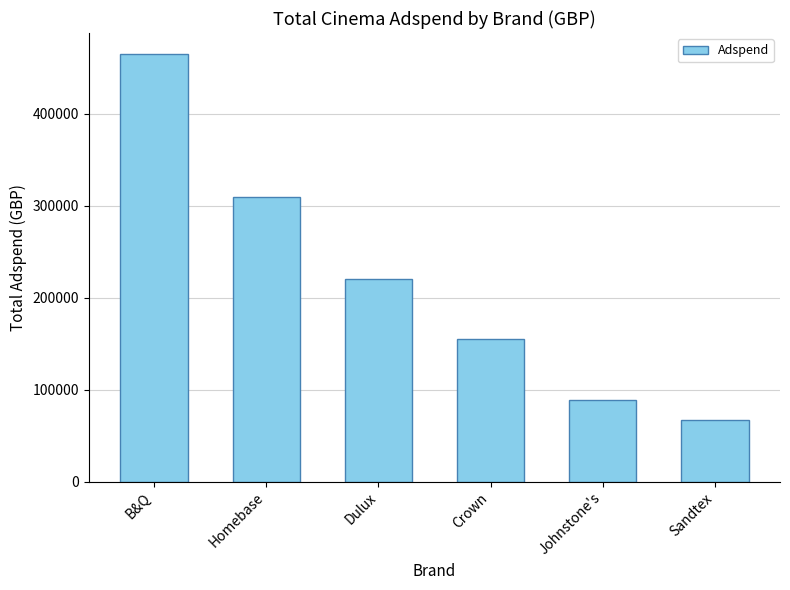

Count the number of categories in the chart.

6